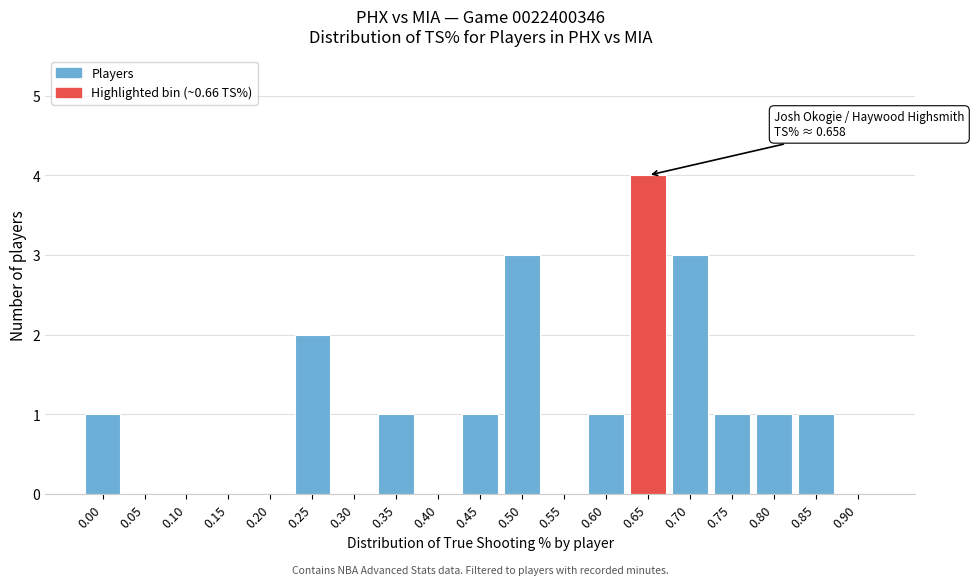

Reading left to right, list all the values displayed in this chart.

0.00=1	0.05=0	0.10=0	0.15=0	0.20=0	0.25=2	0.30=0	0.35=1	0.40=0	0.45=1	0.50=3	0.55=0	0.60=1	0.65=4	0.70=3	0.75=1	0.80=1	0.85=1	0.90=0